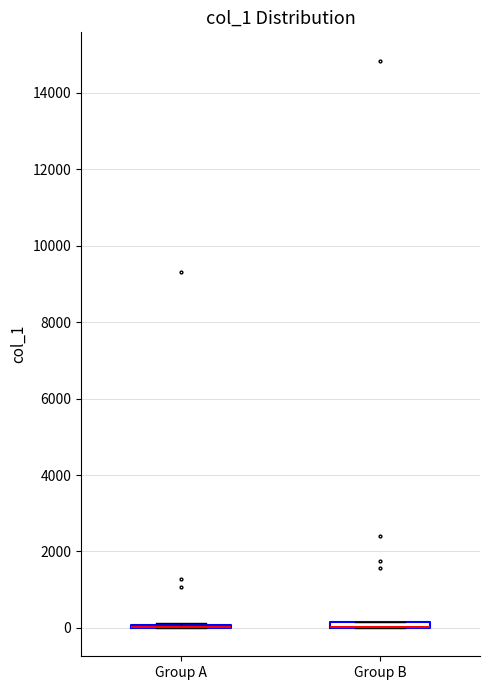

Where is the upper edge of the box for Group B on the y-axis? The values are not printed on the chart, so give them approximately, as read against the axis.

200